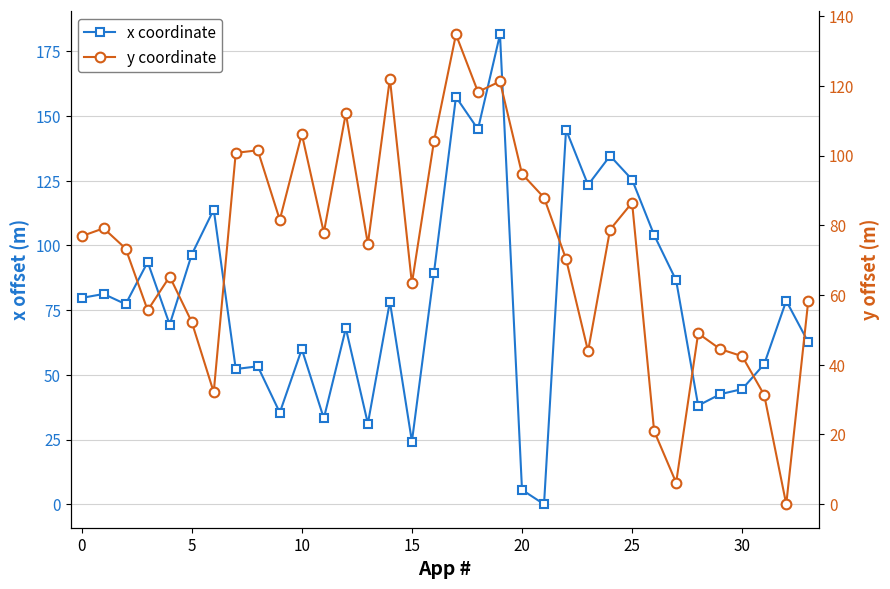

What is the label of the 10th point from the right?

24